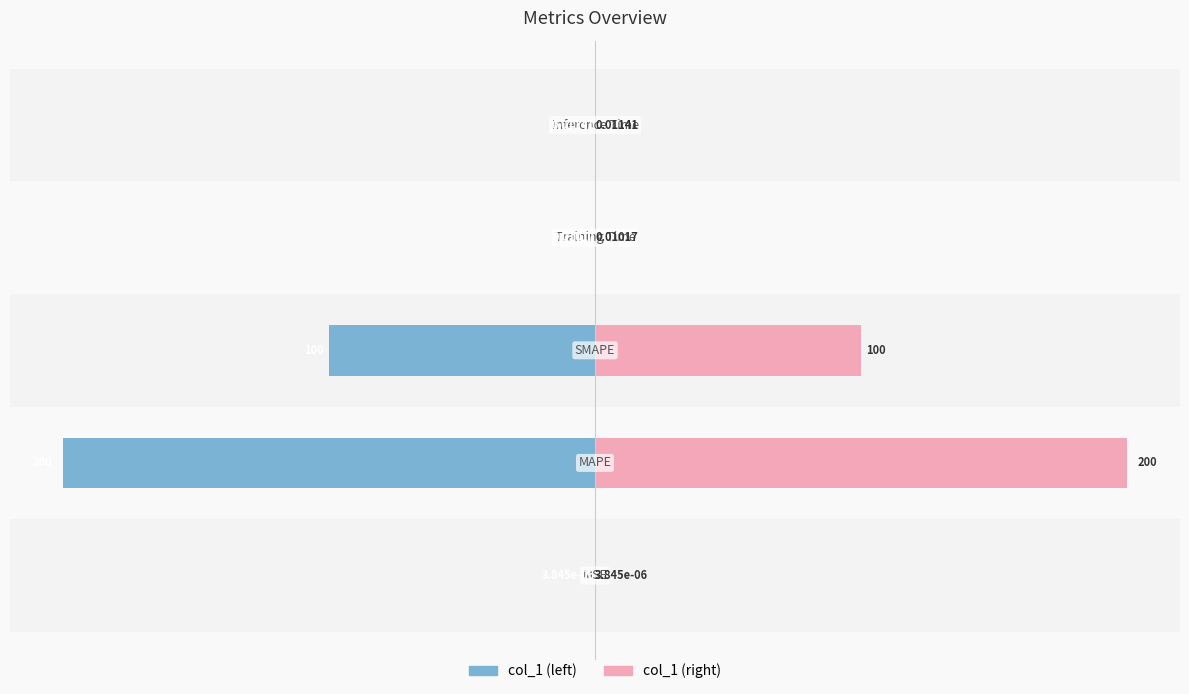

What is the approximate value of col_1 (right) at 2?

100.0